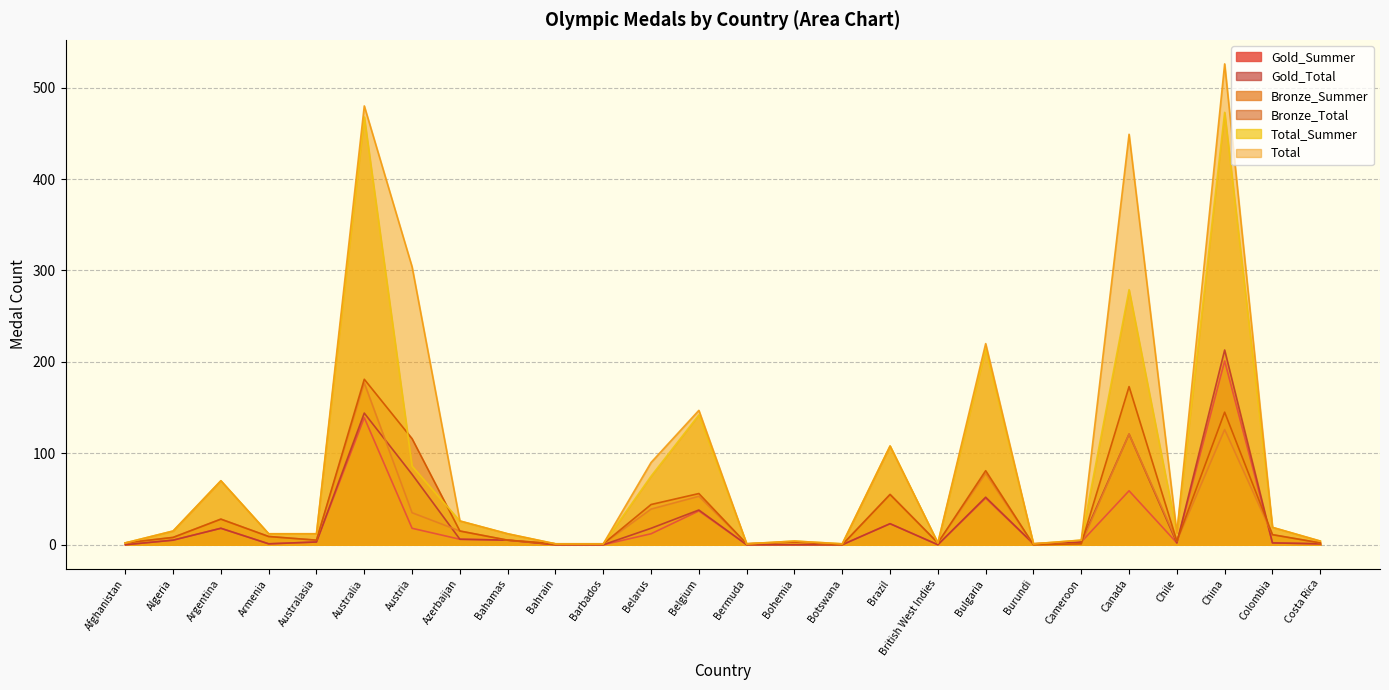

True or false: Gold_Summer and Total_Summer intersect in this chart.

False